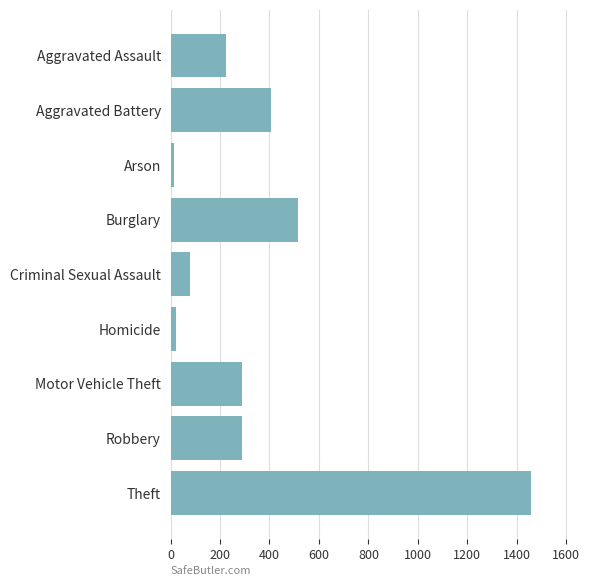

The chart shows a value of 888 at Burglary. True or false?

False